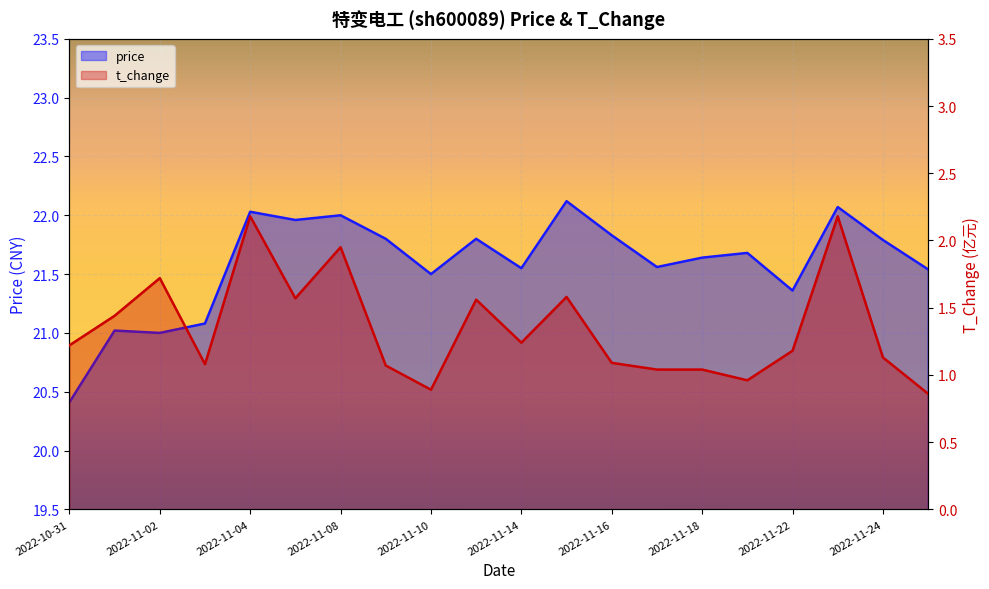

What are all the series names shown in the legend?

price, t_change